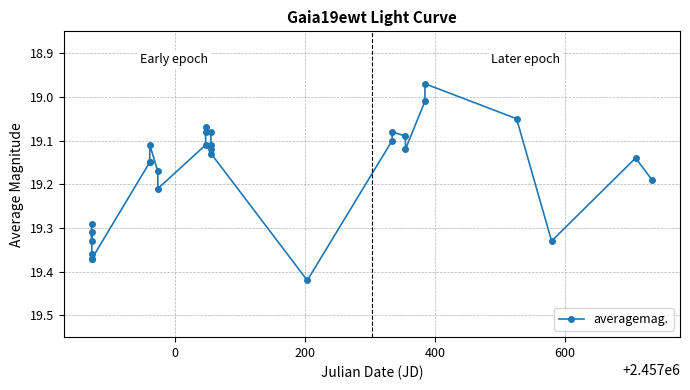

True or false: there are more than 0 points higher than both neighbors.

True